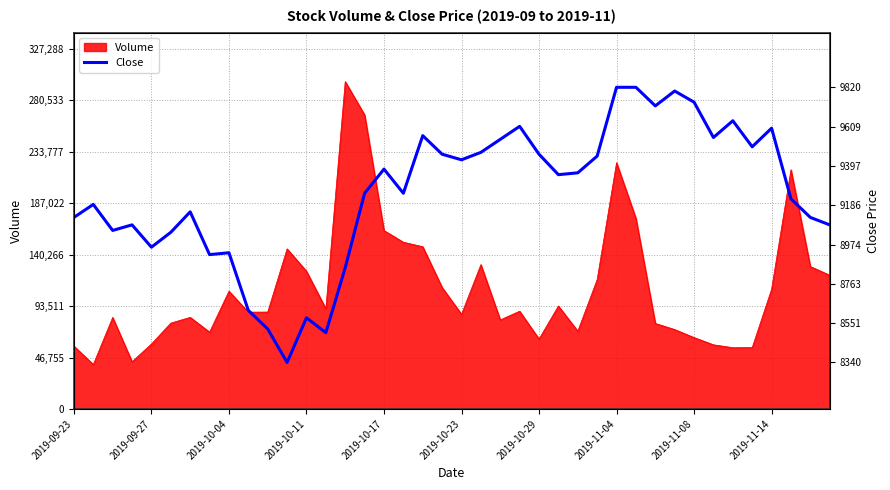

What is the minimum value for Volume?

40351